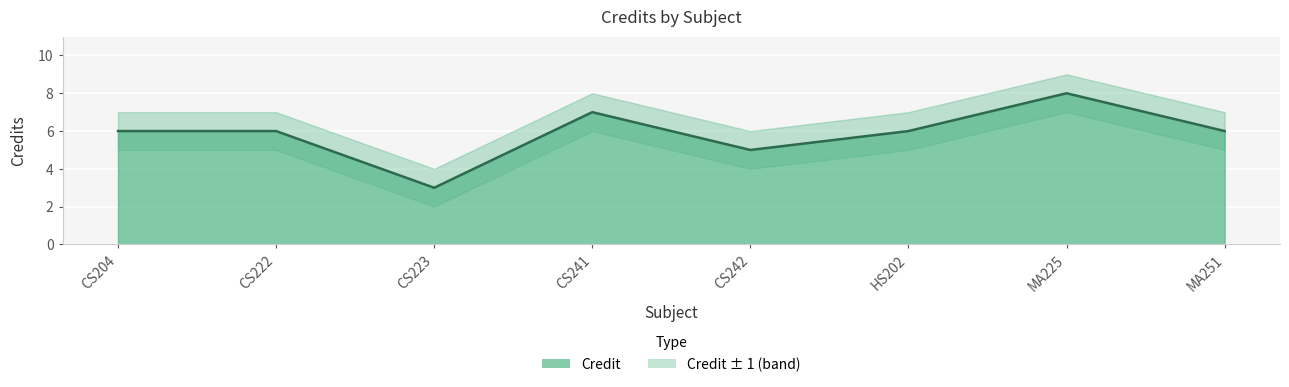

True or false: Credit_lower has a value of 5 at MA251.

True